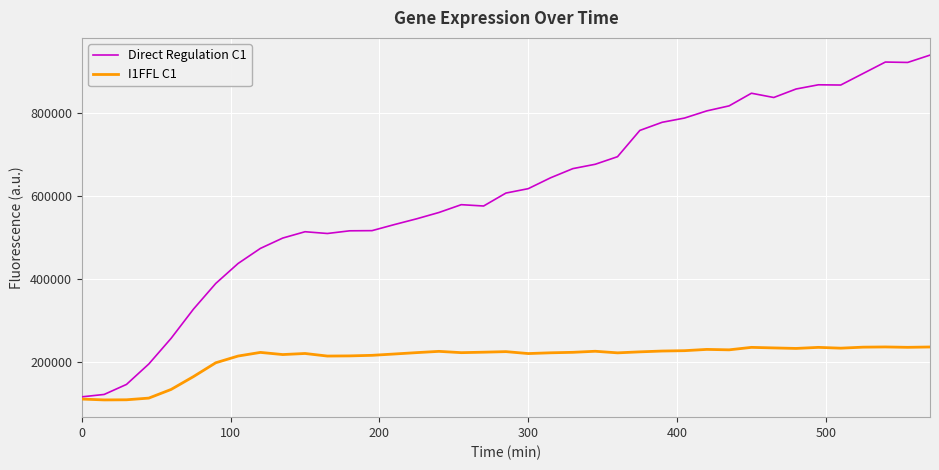

What is the maximum value for Direct Regulation C1?

939558.5